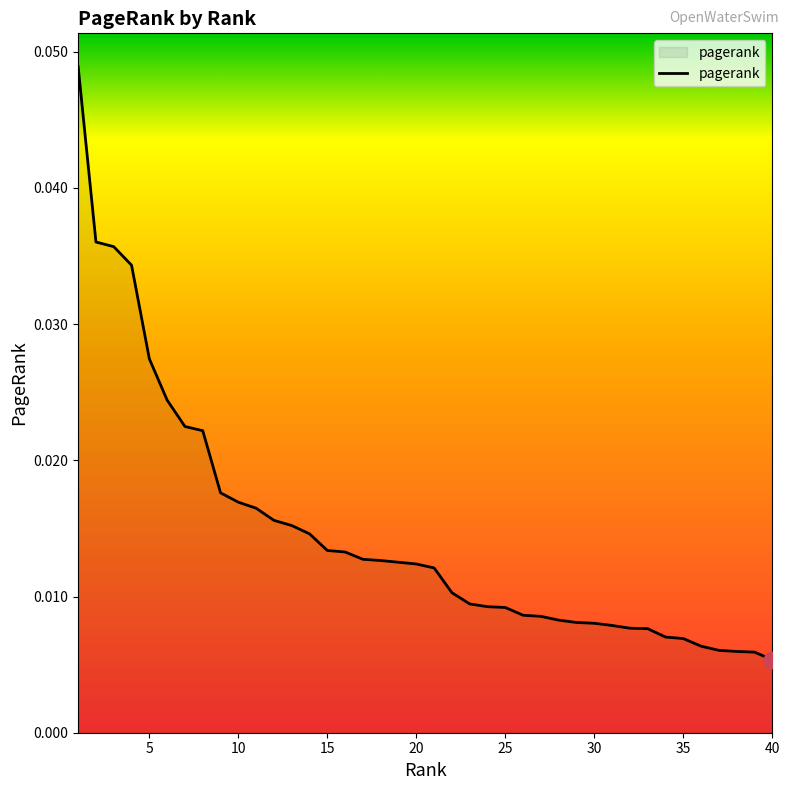

True or false: there are more than 2 points higher than both neighbors.

False